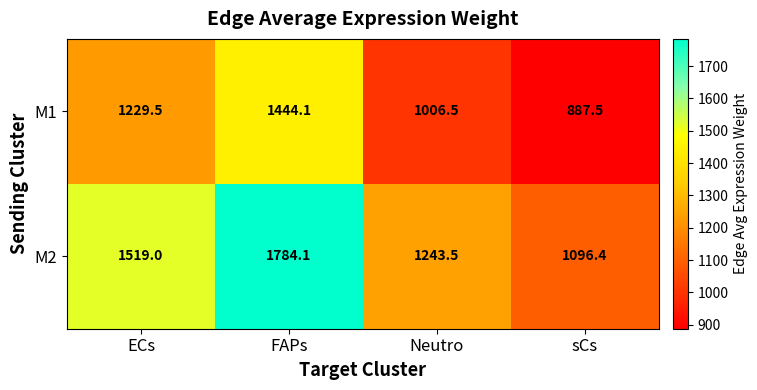

Reading right to left, extract all data points from this chart.

M1: sCs=887.5	Neutro=1006.5	FAPs=1444.1	ECs=1229.5
M2: sCs=1096.4	Neutro=1243.5	FAPs=1784.1	ECs=1519.0